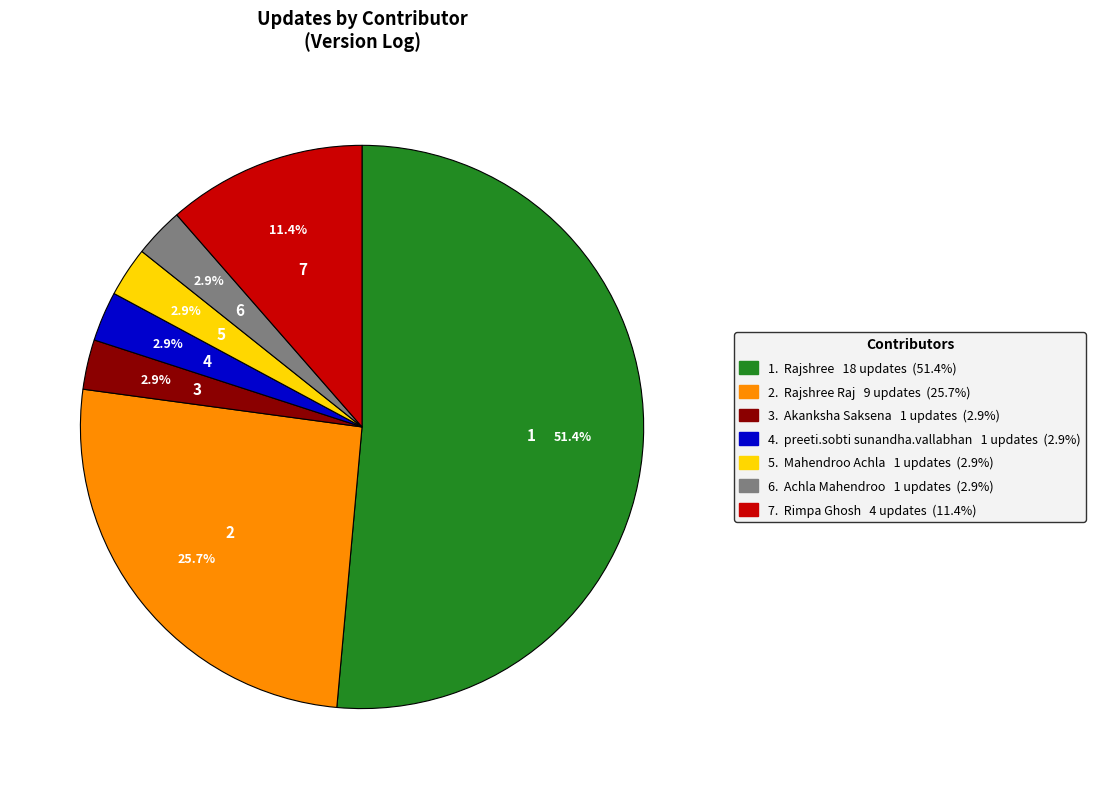

Is there a majority slice in this chart?

Yes